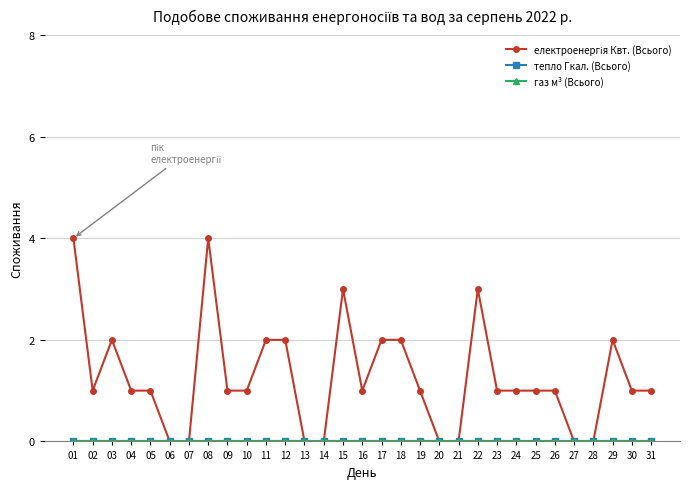

Does the chart have visible grid lines?

Yes